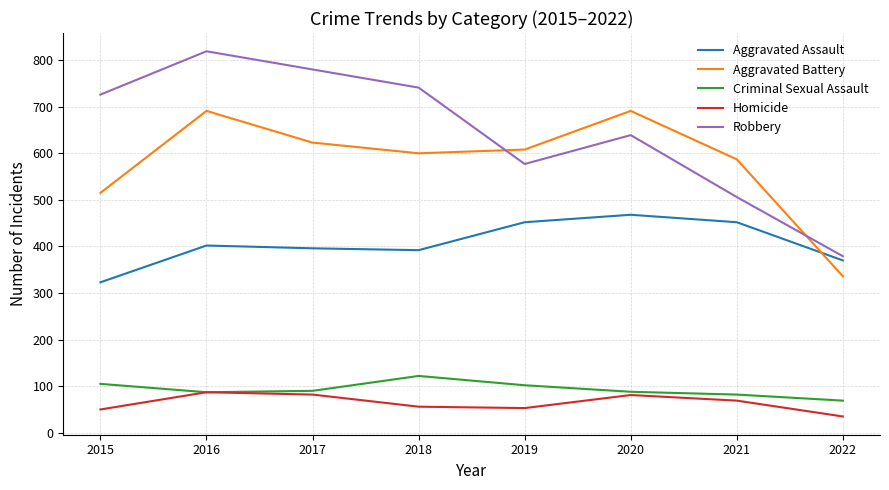

What is the lowest value of the Aggravated Battery series?

336